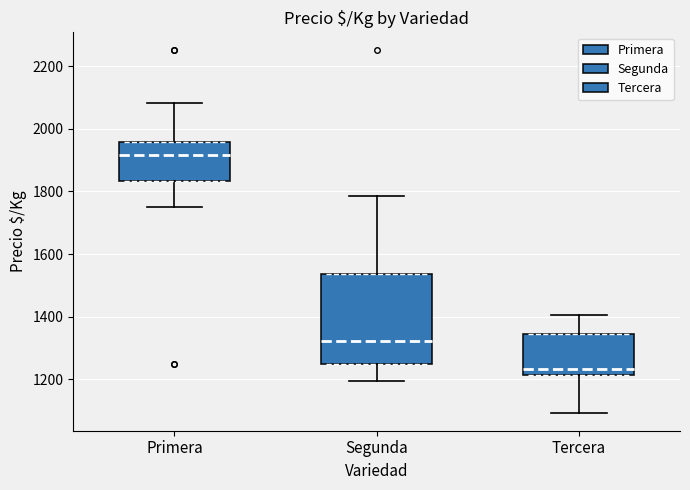

Reading left to right, read every box against the y-axis: the position of its median line, the range the box covers, and the ends of its whiskers. The values are not printed on the chart, so give them approximately, as read against the axis.

Primera: median 1920, box 1840 to 1960, whiskers 1760 to 2080
Segunda: median 1320, box 1260 to 1540, whiskers 1200 to 1780
Tercera: median 1240, box 1220 to 1340, whiskers 1100 to 1400